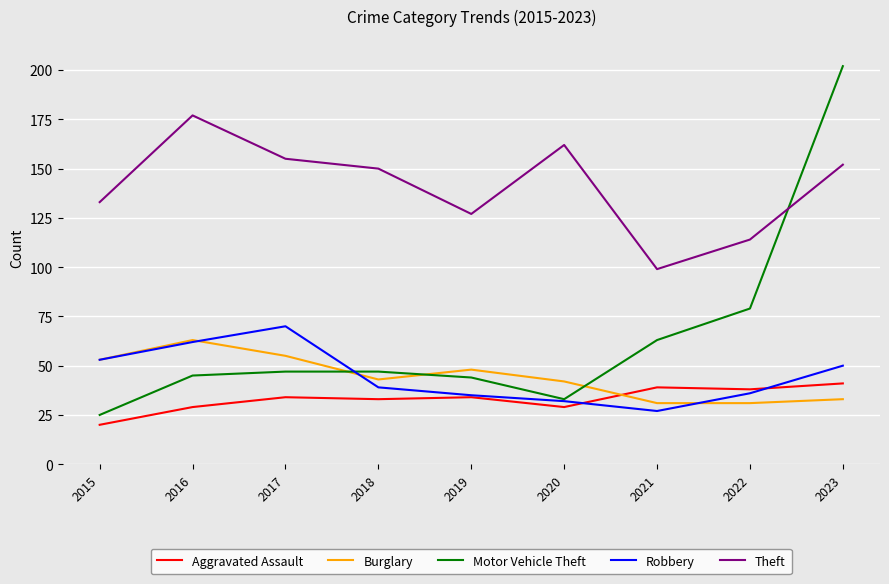

True or false: Theft and Burglary intersect in this chart.

False